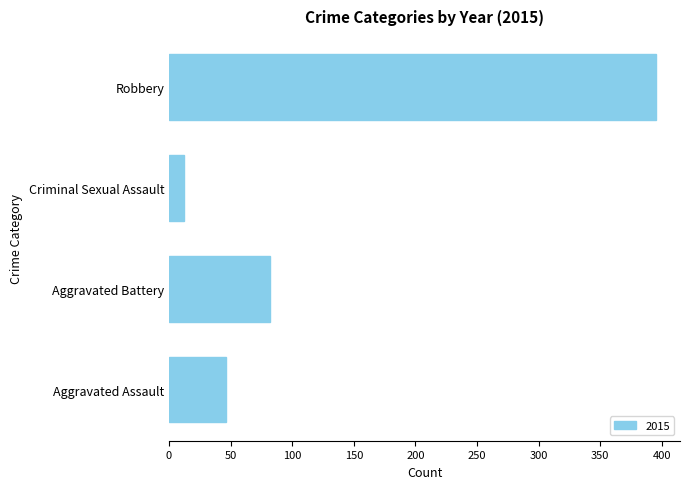

What is the difference between the maximum and minimum values?

383